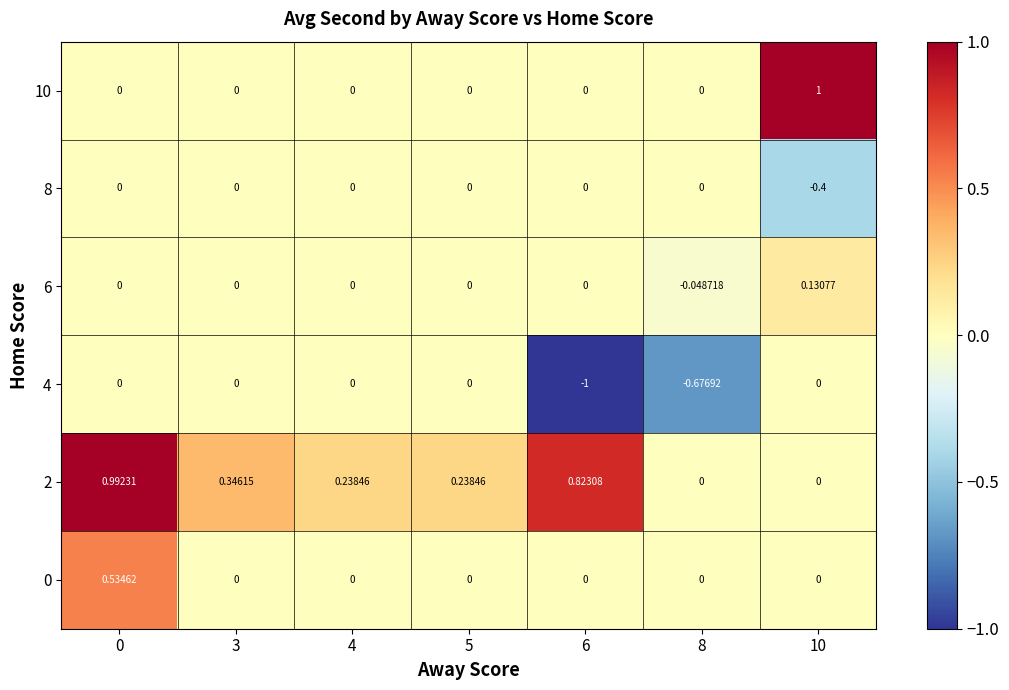

Is the value of 6 at 10 greater than the value of 0 at 4?

Yes